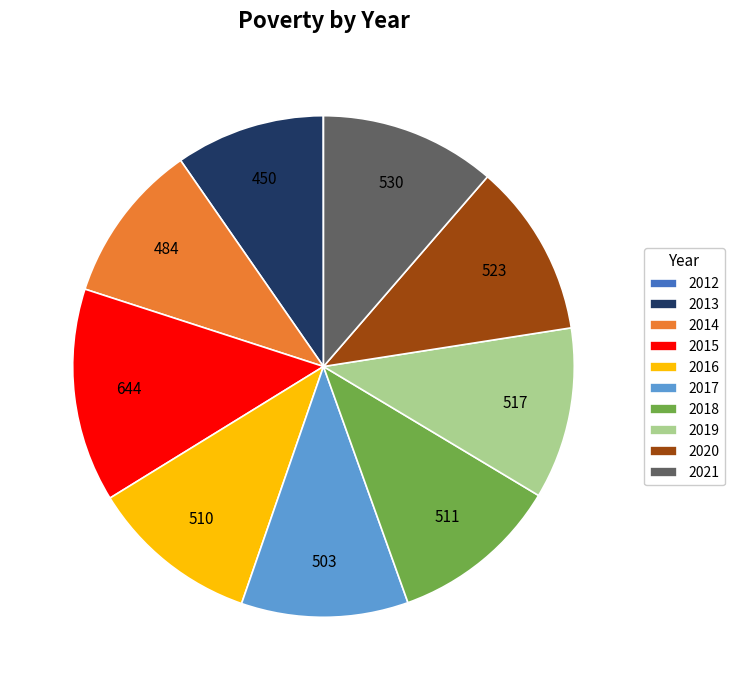

What is the ratio of the value at 2017 to the value at 2013?

1.1